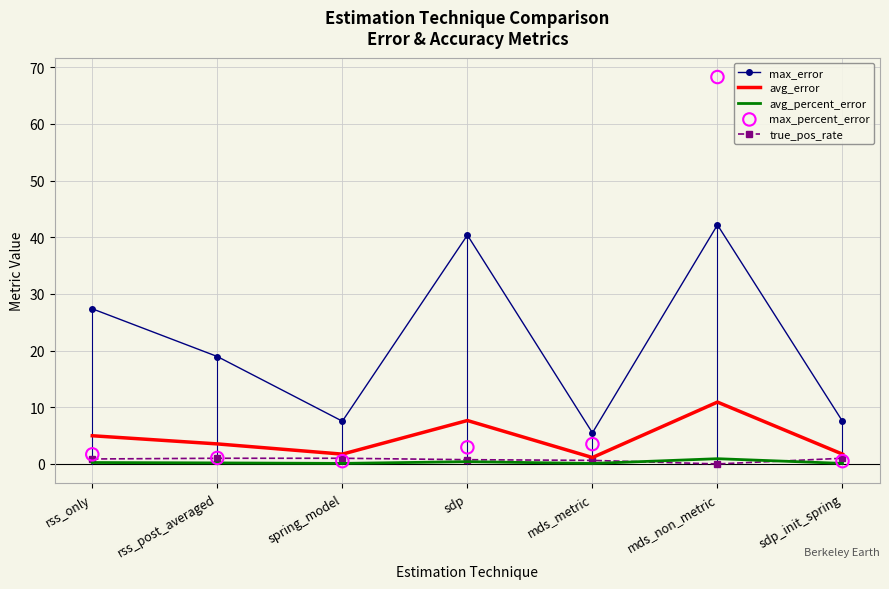

Which series has the widest spread of Y values?

max_percent_error